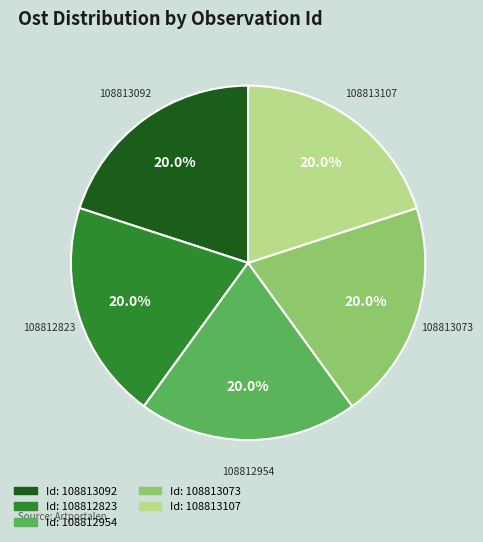

Is there a majority slice in this chart?

No